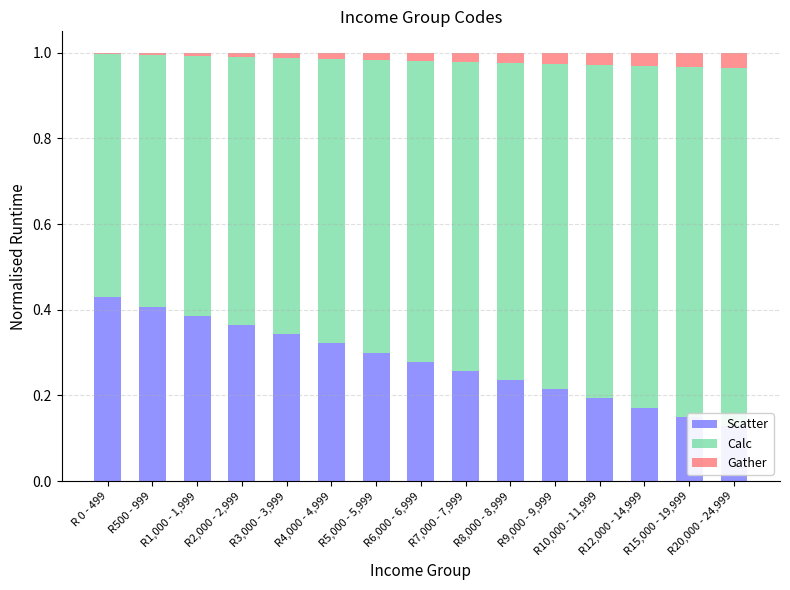

Which category has the highest value in the Calc series?

R20,000 - 24,999